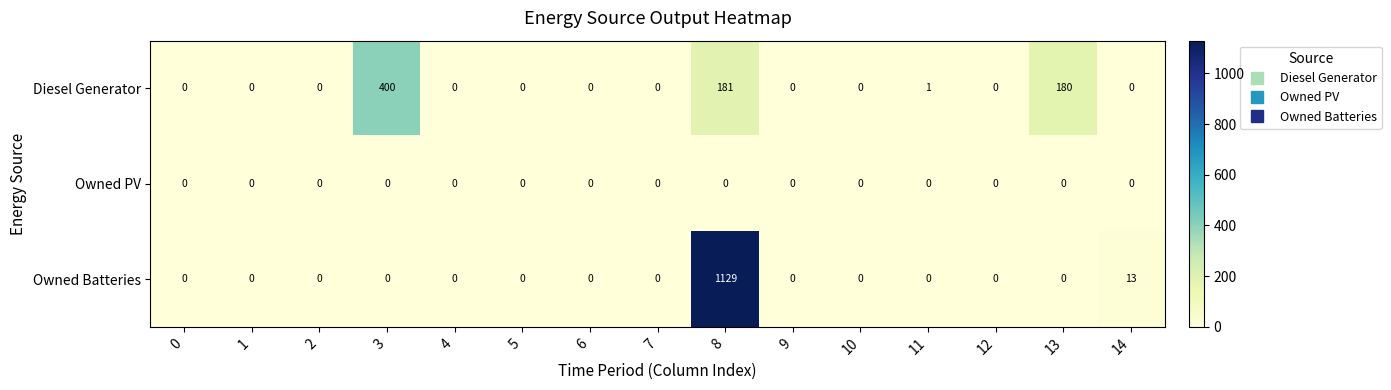

What is the greatest value displayed?

1129